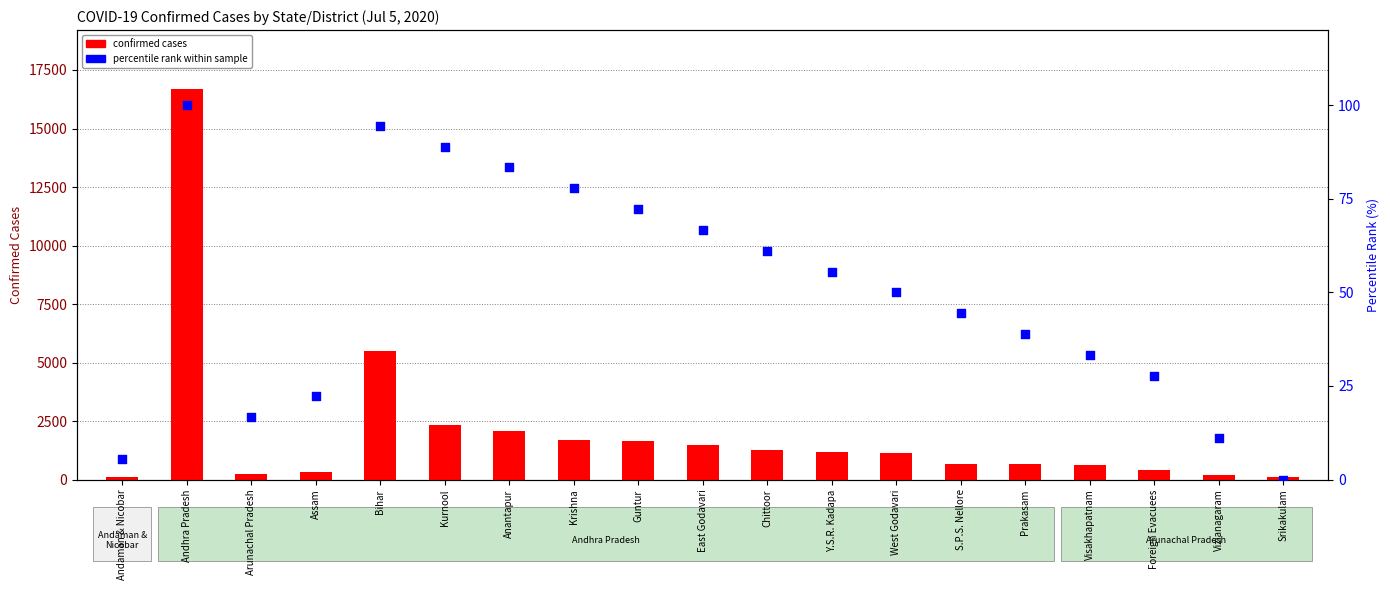

At how many categories does at least one series exceed 16068?

1